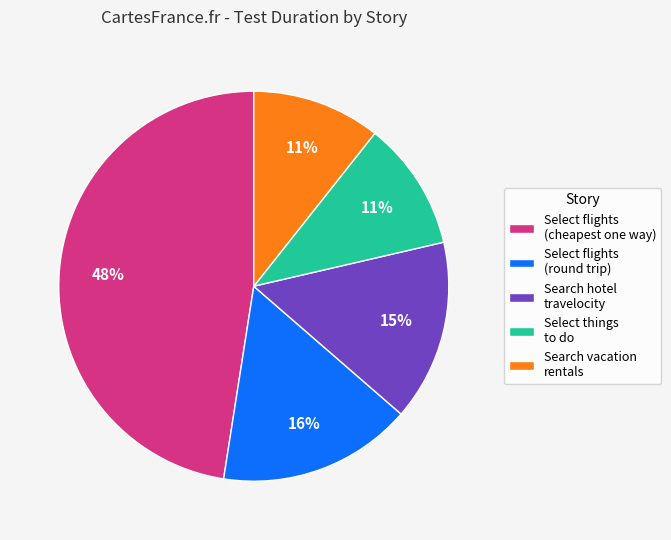

Does Select things to do account for over 50% of the chart?

No